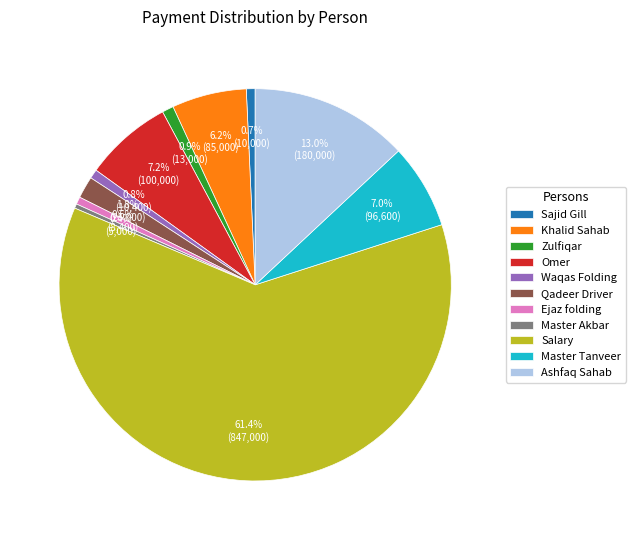

How many segments does this pie chart have?

11